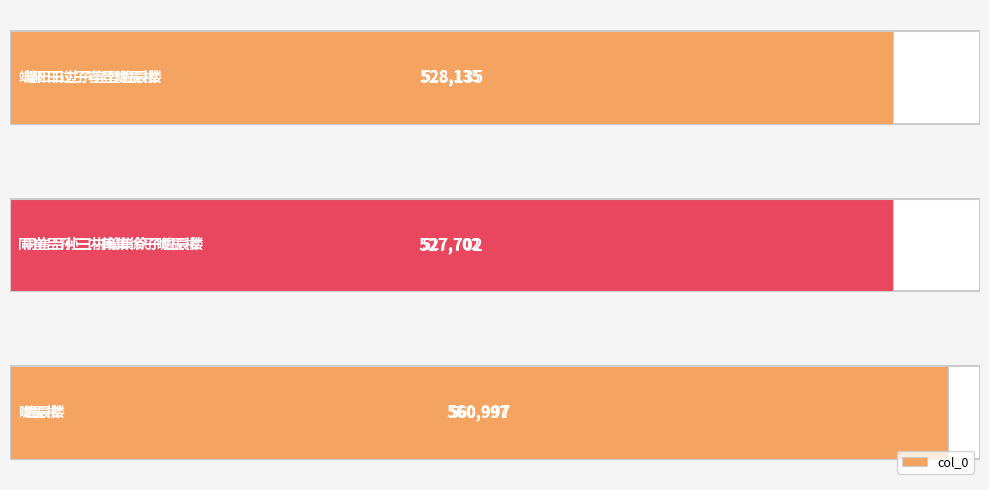

Reading bottom to top, what are all the values shown in this chart?

560997	527702	528135